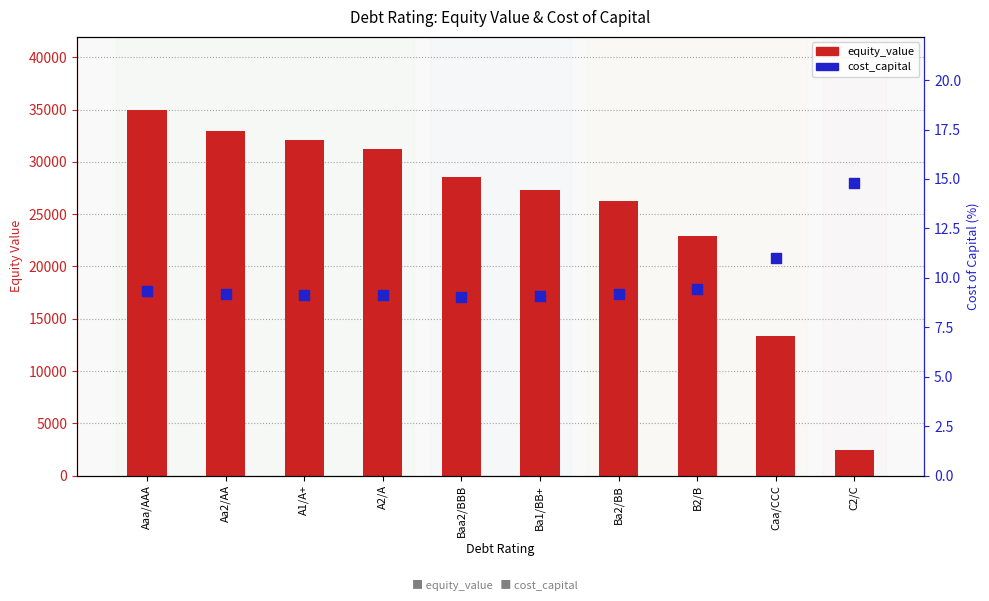

Is the value of cost_capital at Baa2/BBB greater than the value of equity_value at A1/A+?

No